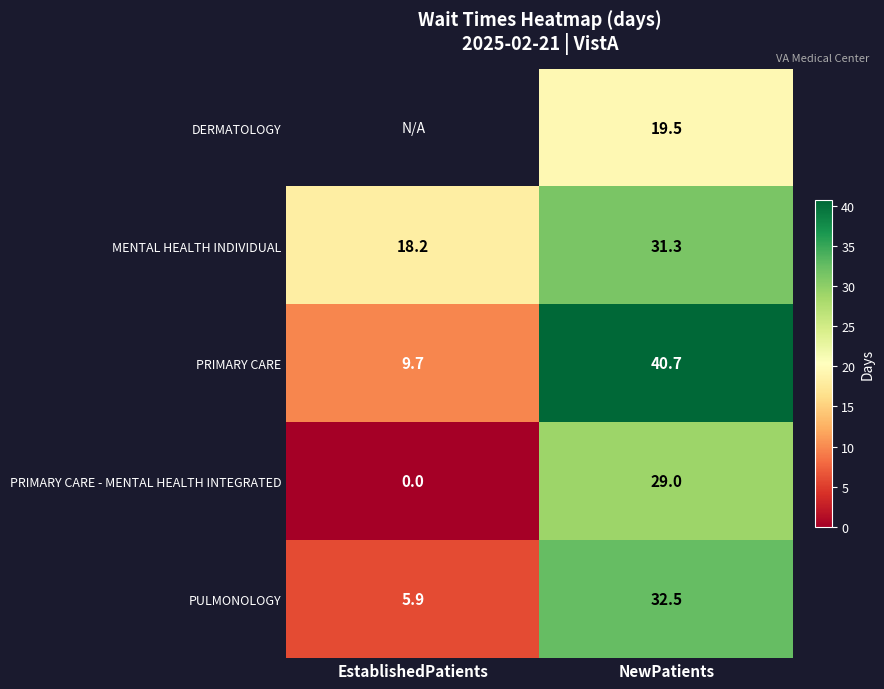

What is the difference between the PULMONOLOGY values at NewPatients and EstablishedPatients?

26.6